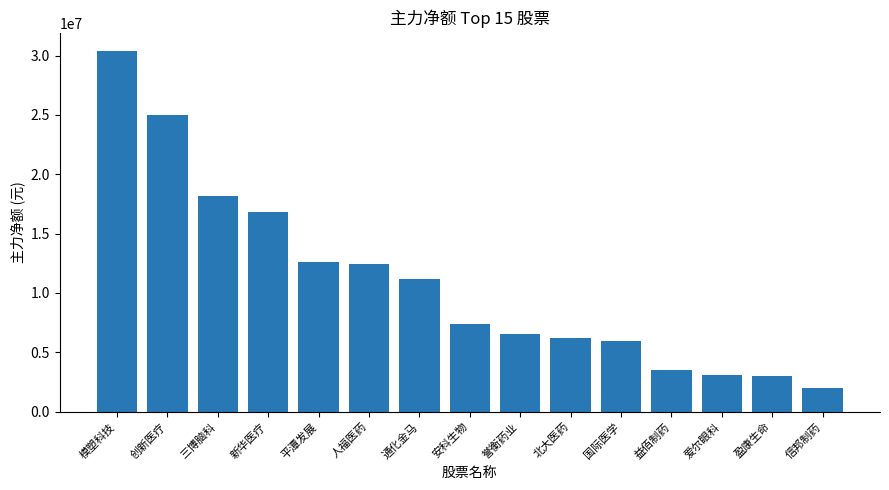

Does the chart contain any negative values?

No